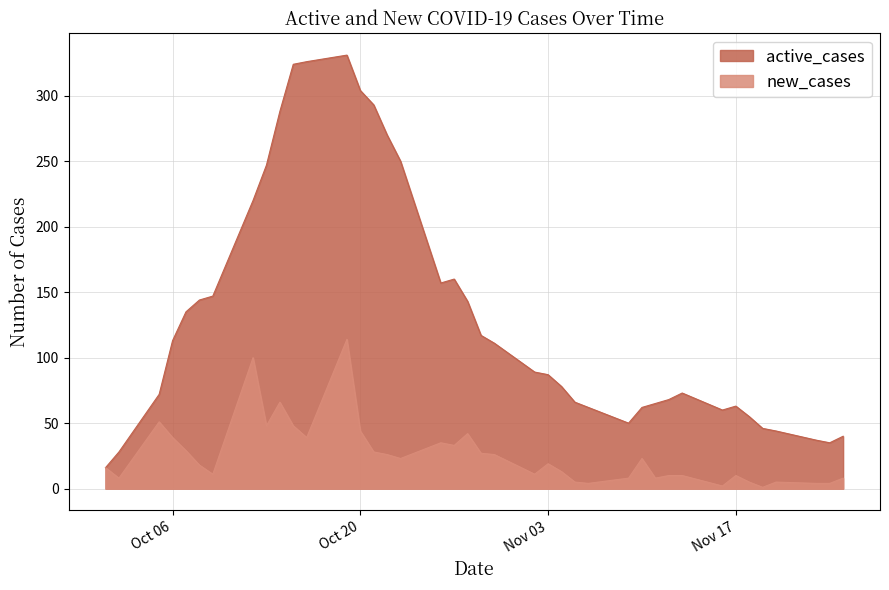

What is the label of the 33rd point from the left?

2020-11-16